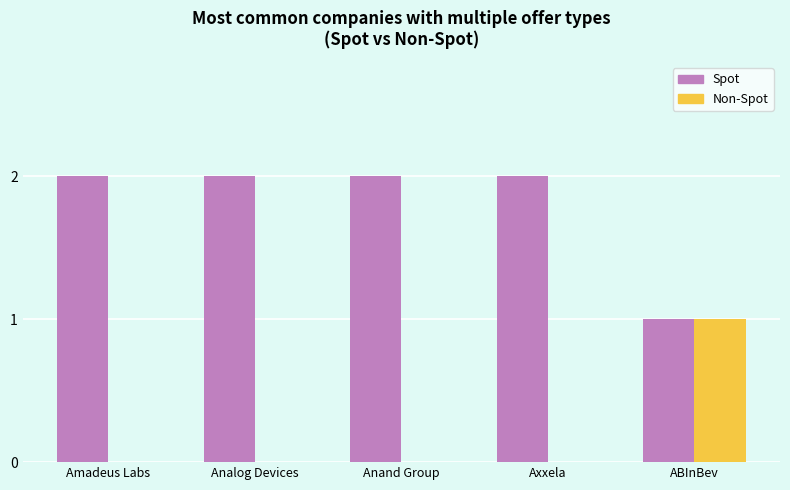

Is it true that Spot equals 1 at Anand Group?

False